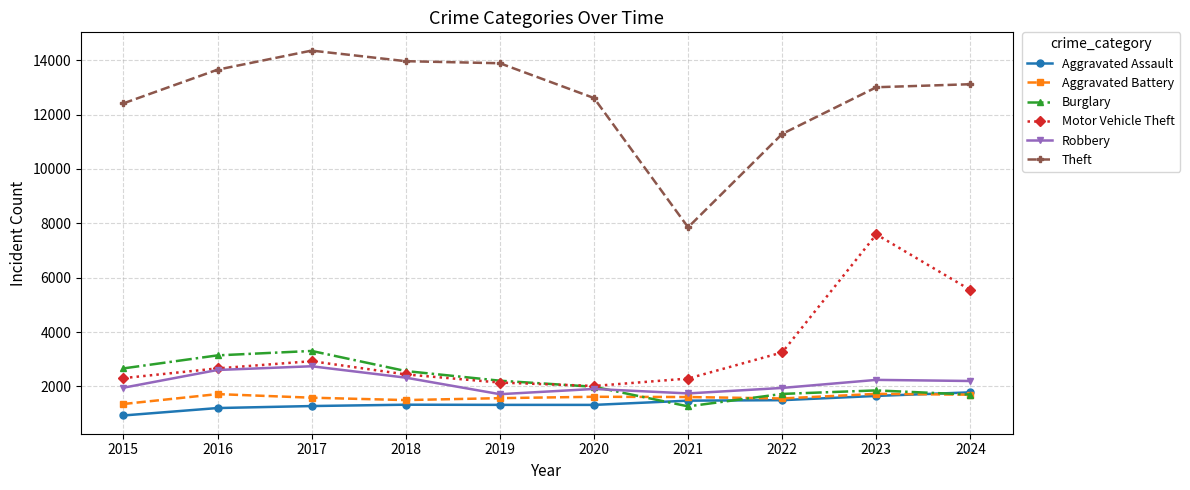

At which category is the sum across all series the highest?

2023